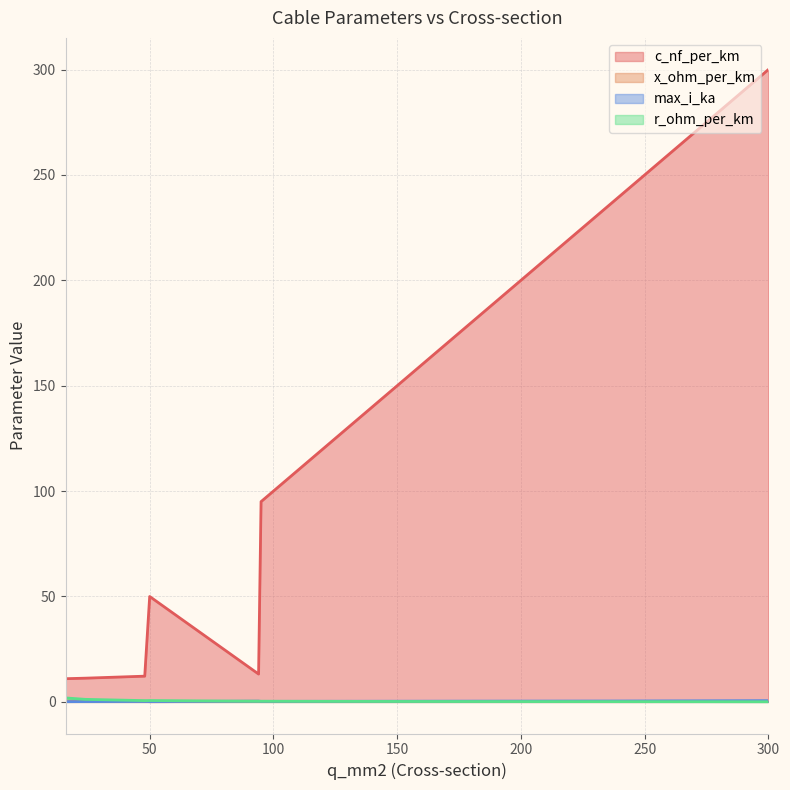

List the labels in order of c_nf_per_km value, largest first.

300, 240, 185, 150, 120, 95, 50, 94, 48, 24, 16